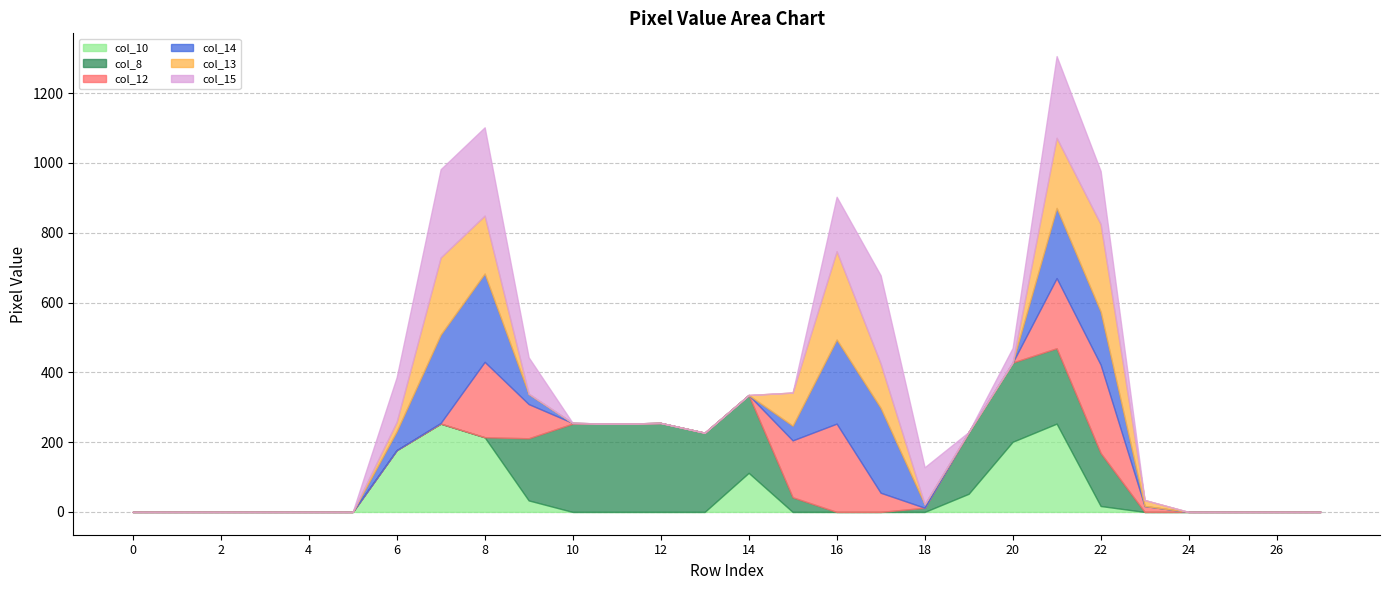

The value of col_12 at 20 is 76. True or false?

False